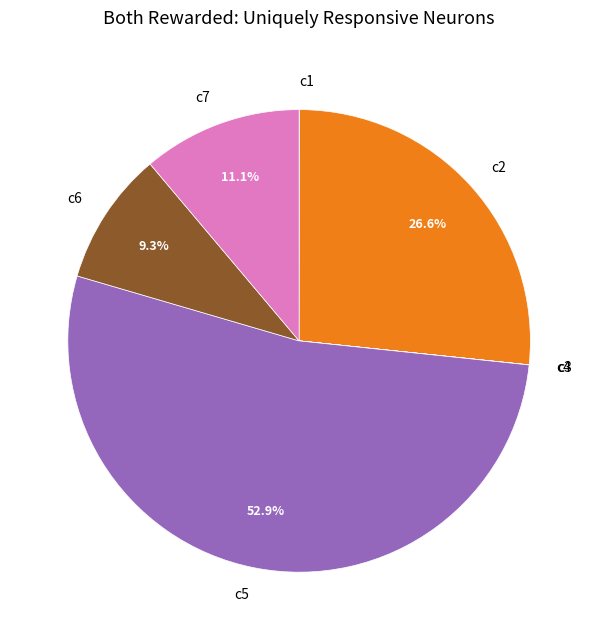

Which category has the biggest portion of the pie?

c5